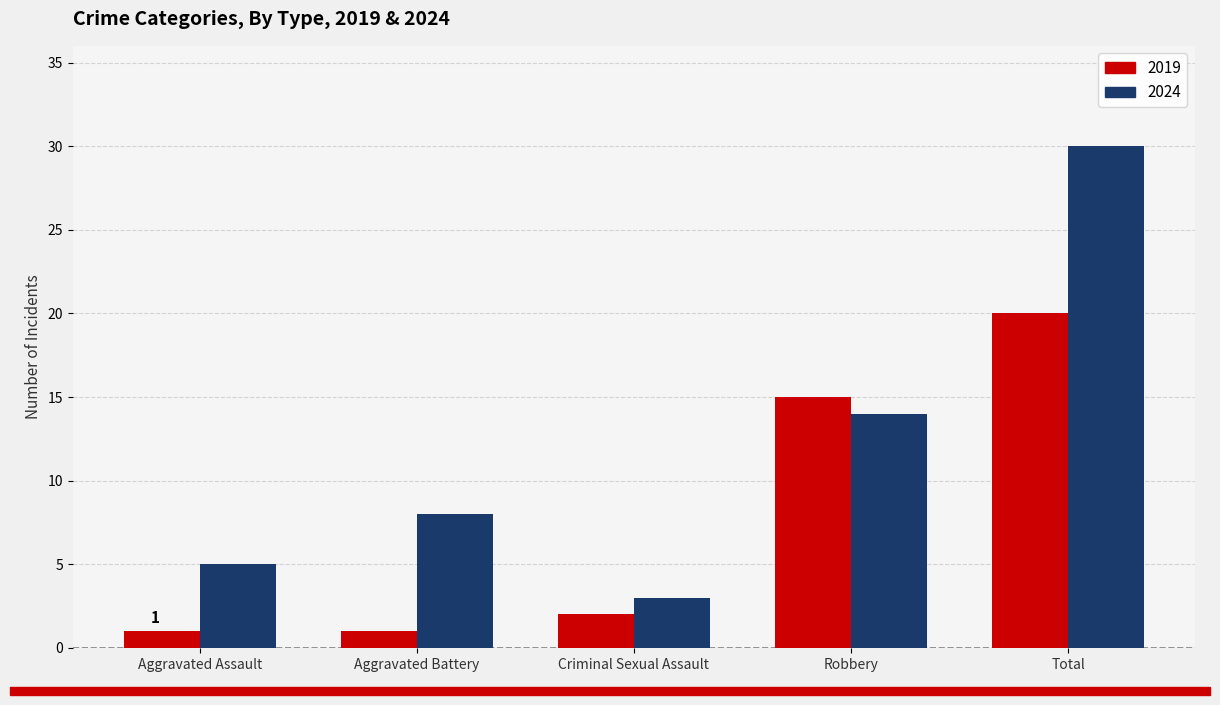

What is the highest value of the 2024 series?

30